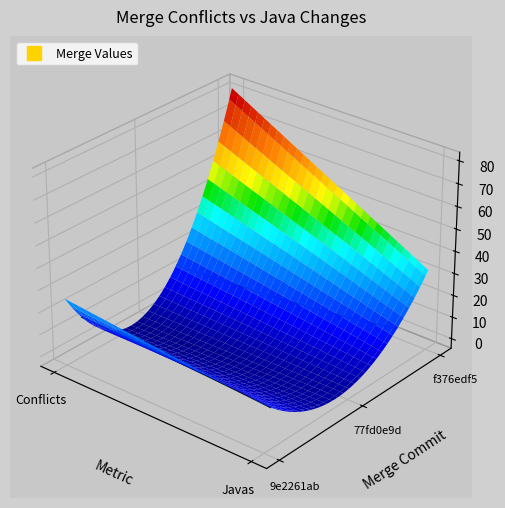

True or false: 9e2261ab has a value of 17 at 1.

True